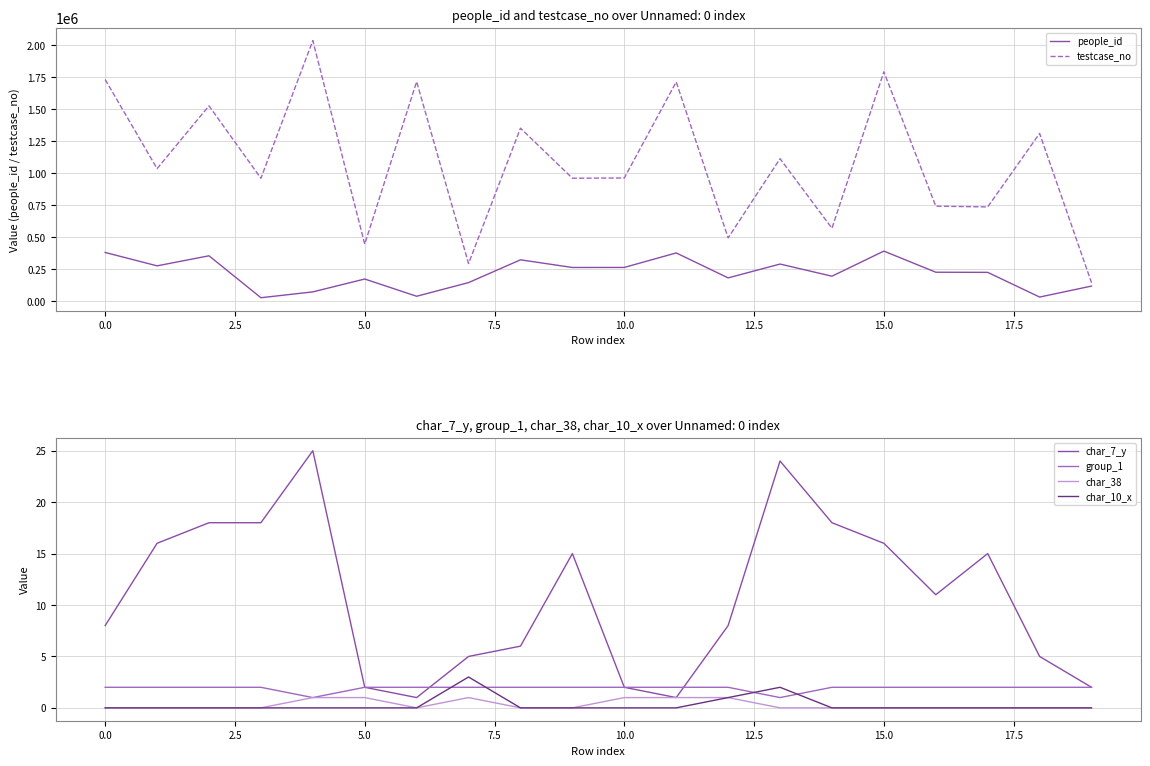

What is the sum of all people_id values?

4342501